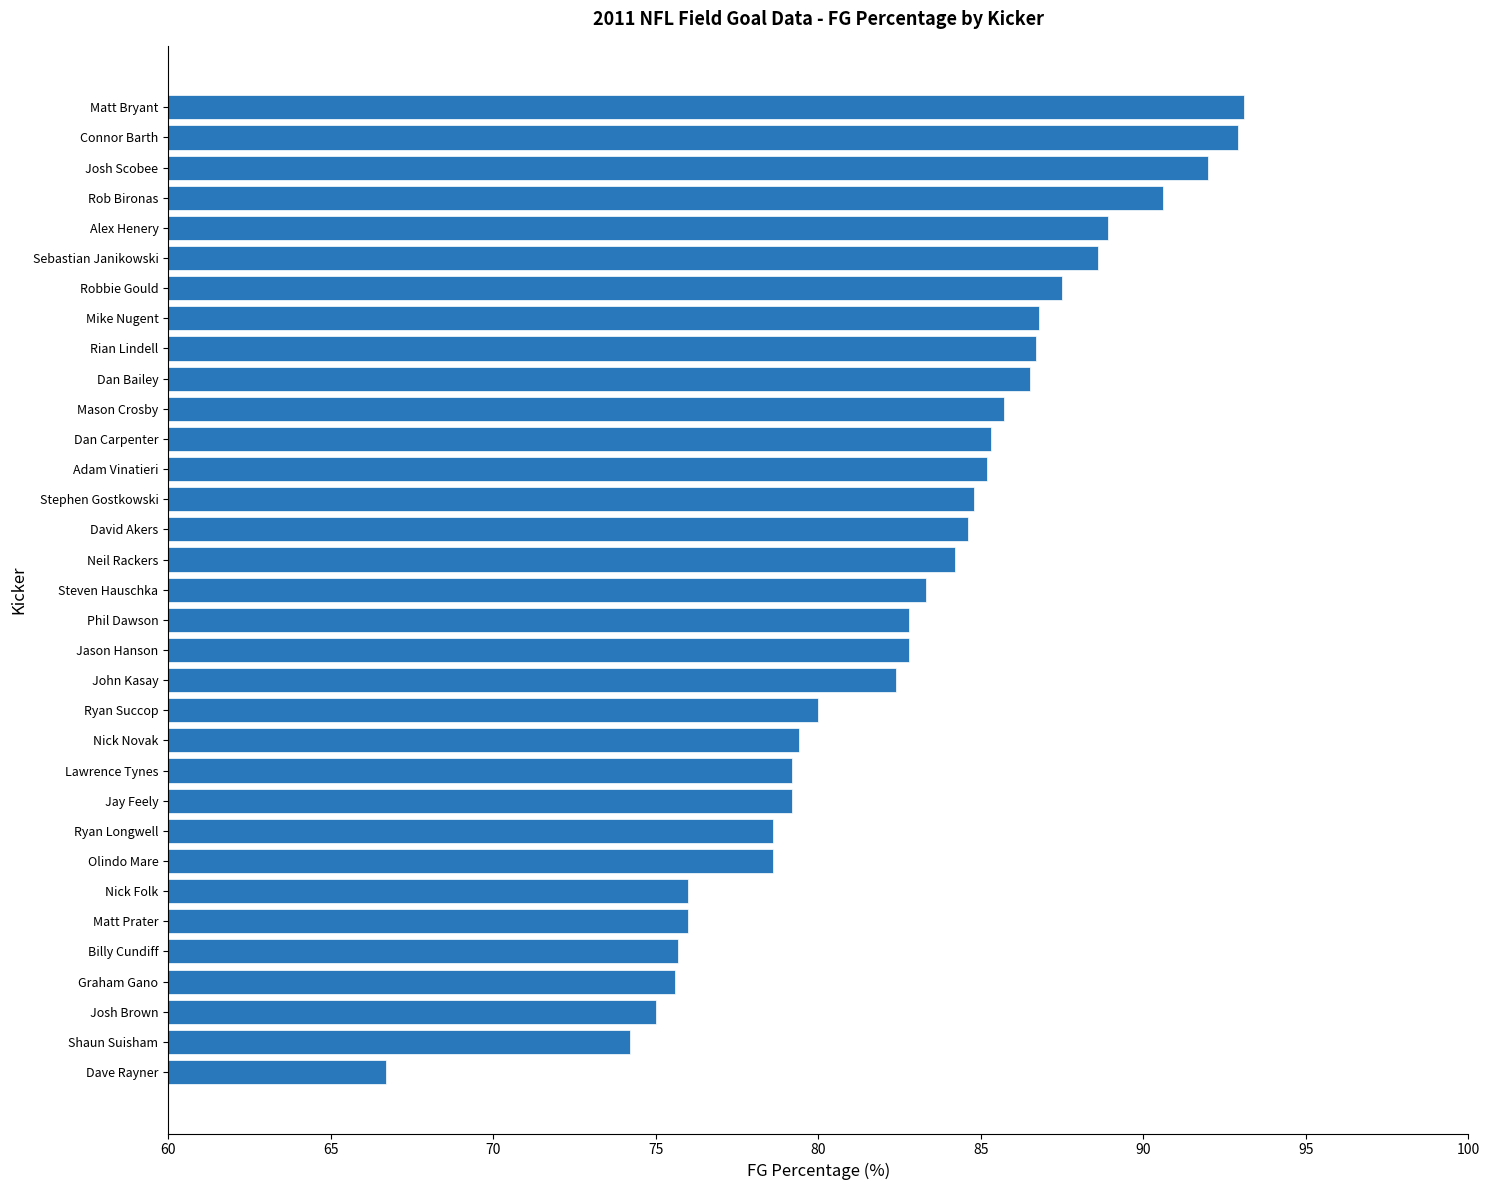

What value does the data have at Sebastian Janikowski?

88.6